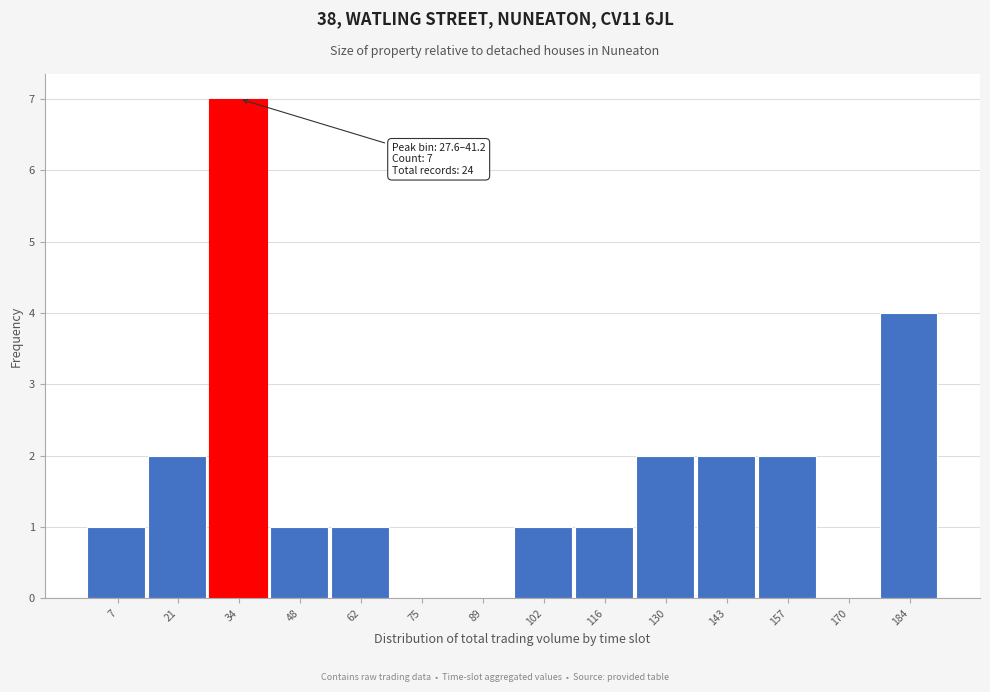

Over which range of the x-axis is the bar tallest?

28 to 42